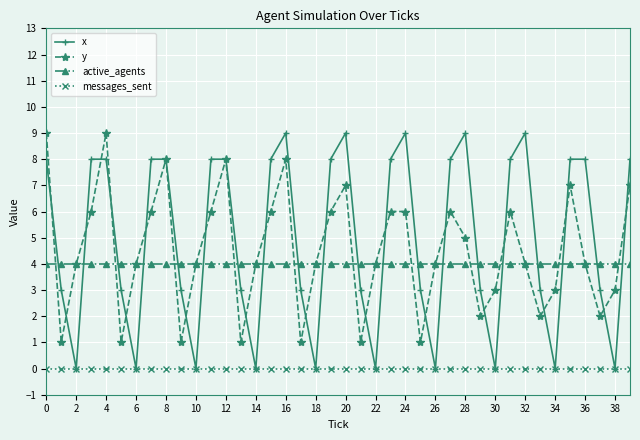

What is the value of the y point at the 25th from the left?

6